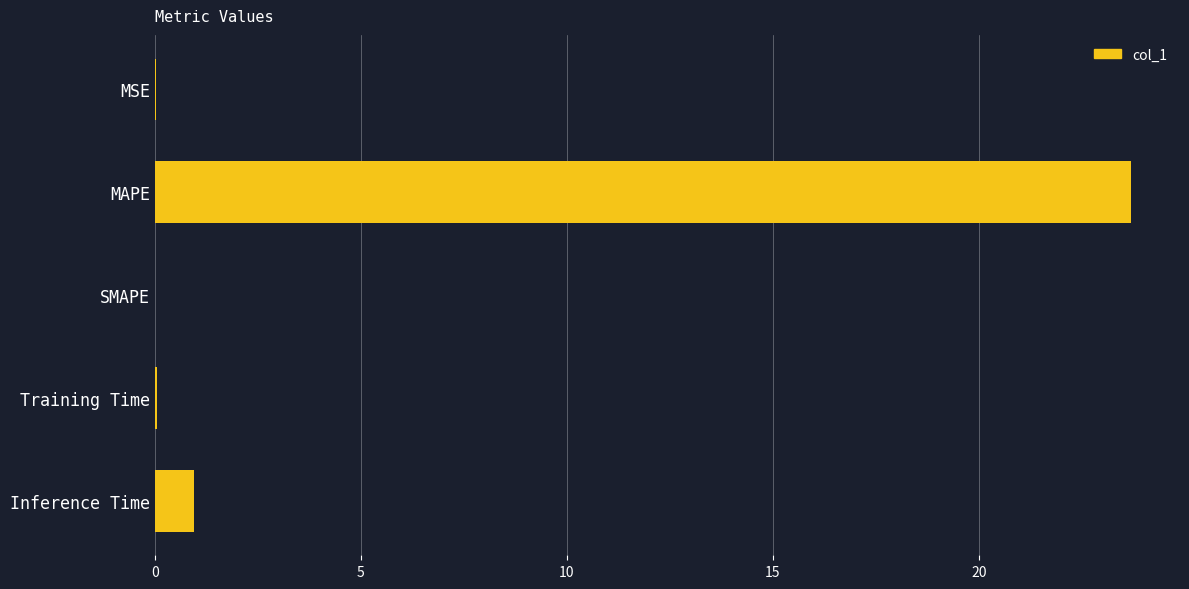

The chart shows a value of -13.7 at SMAPE. True or false?

False